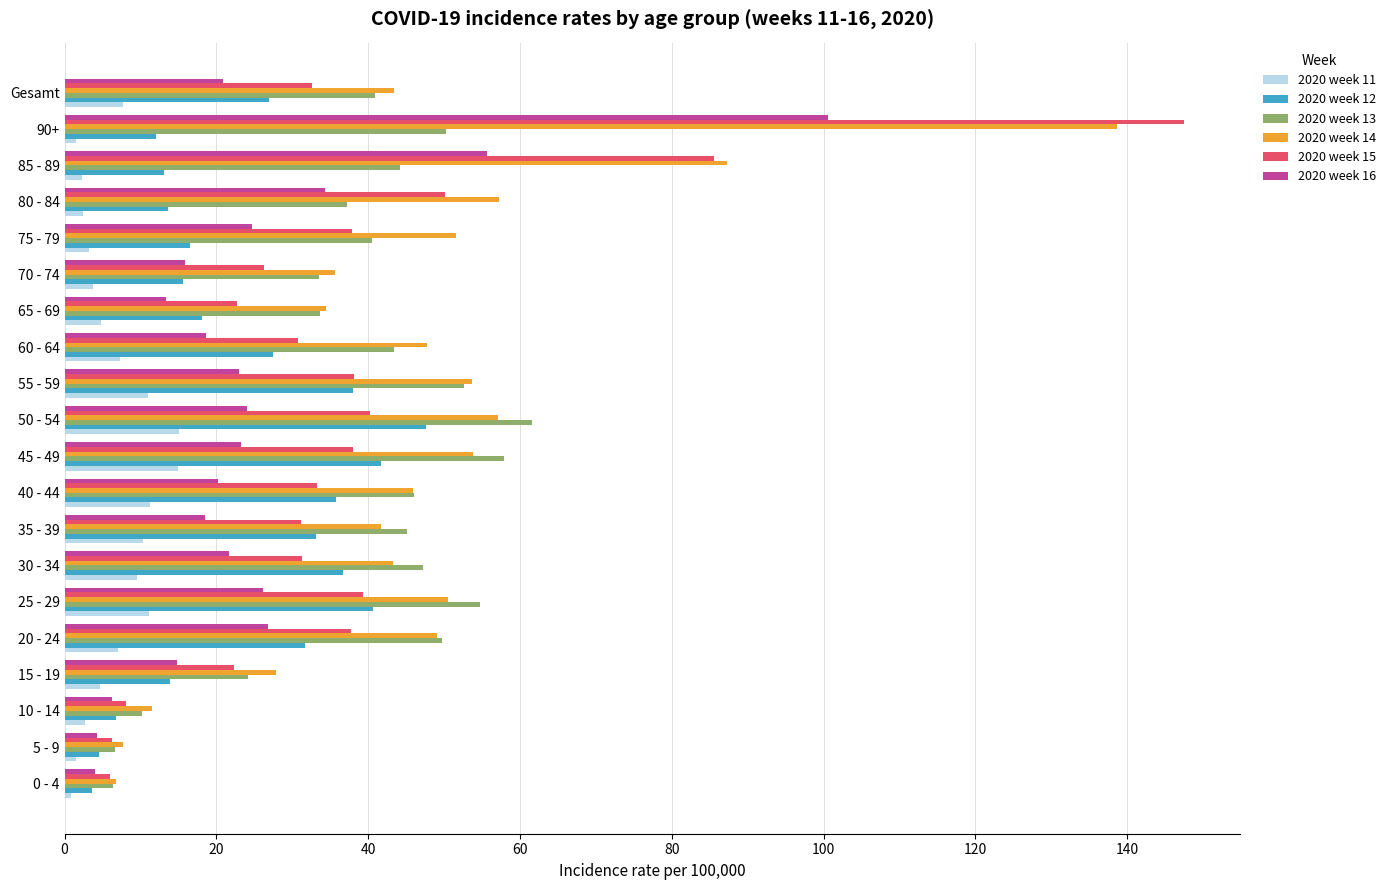

Is the value of 2020 week 11 at 30 - 34 greater than the value of 2020 week 13 at 80 - 84?

No